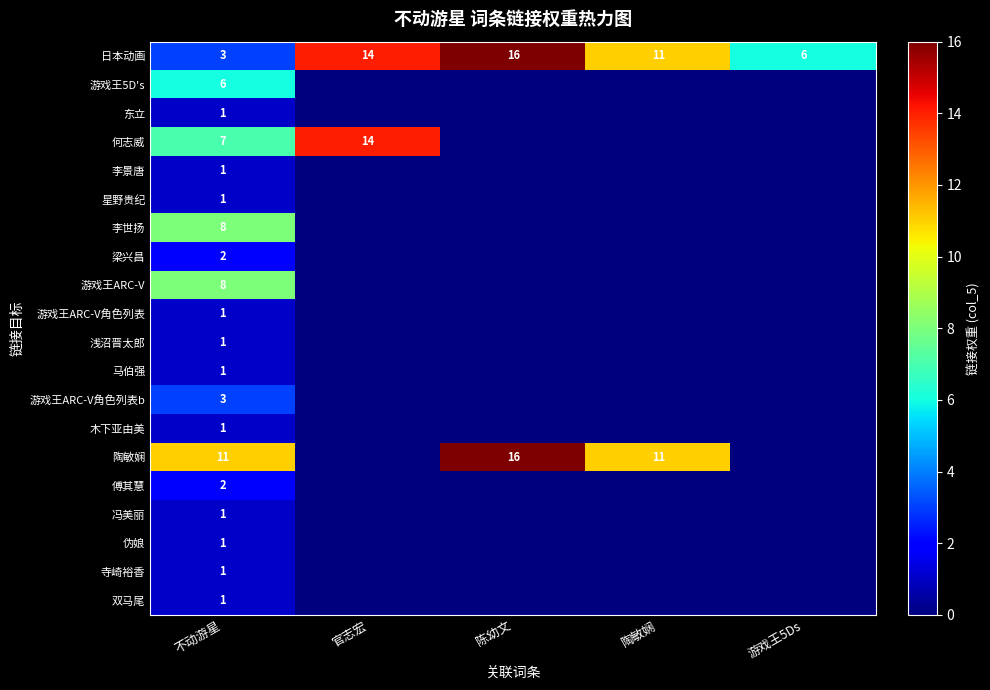

Which has a higher value, 游戏王5Ds or 陈幼文?

陈幼文